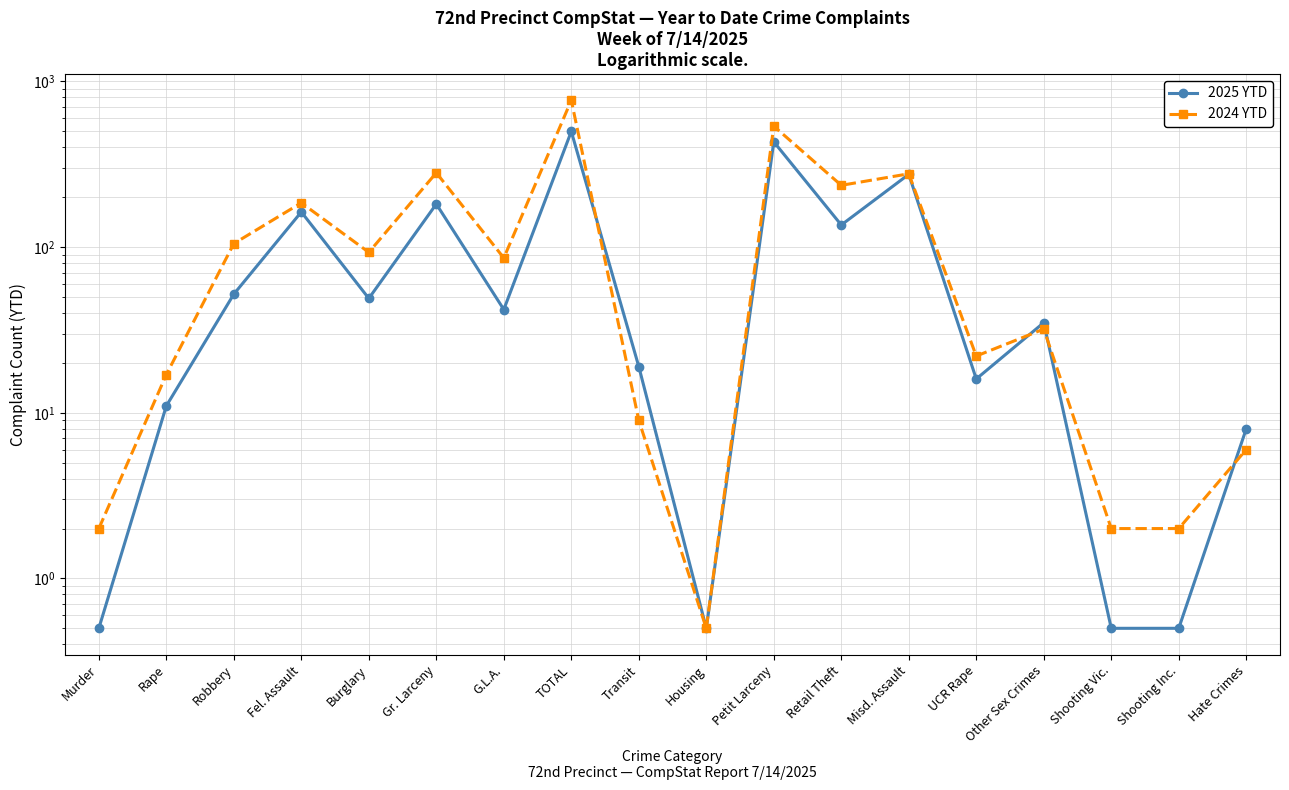

True or false: 2024 YTD has more than 2 interior local peaks.

True